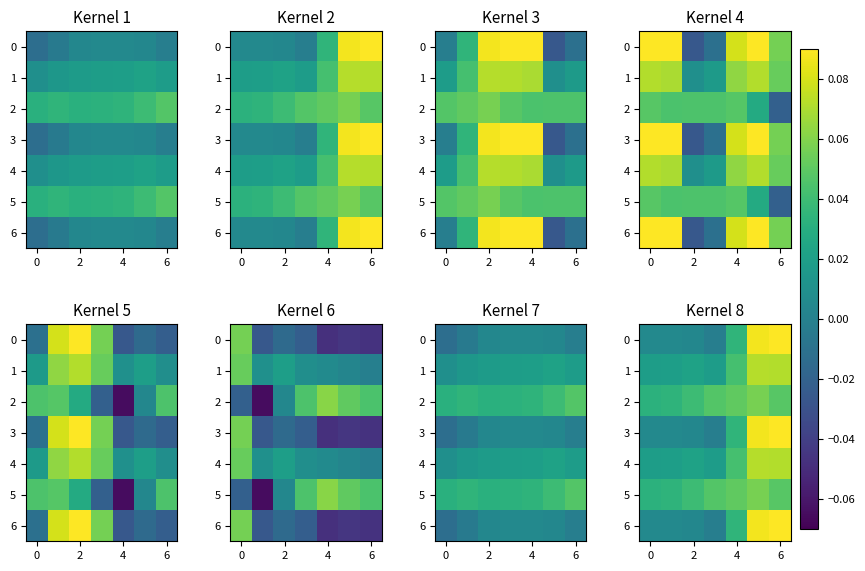

Between 2 and 6, which is larger?

6